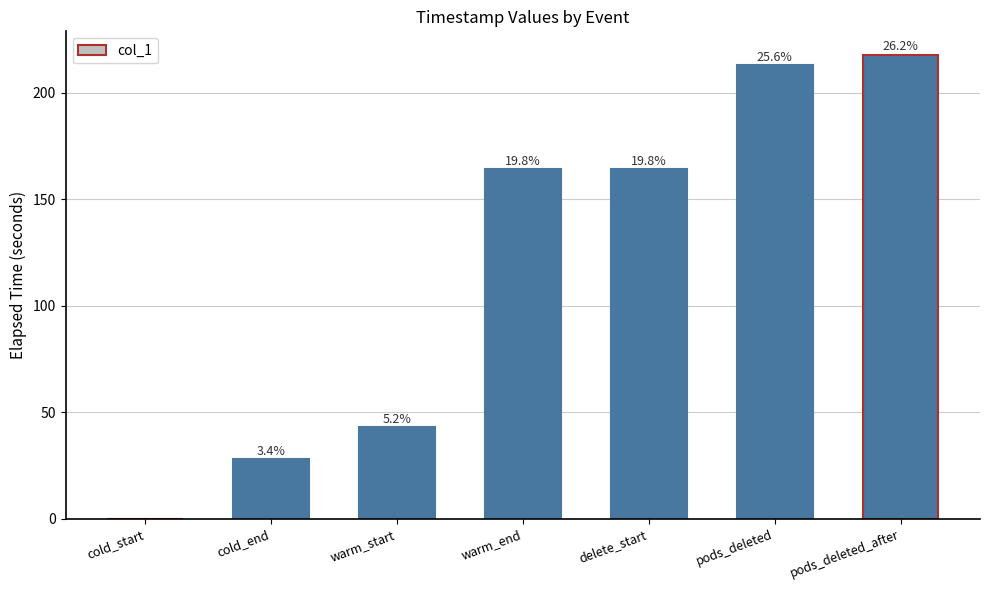

The chart shows a value of 56.4 at pods_deleted_after. True or false?

False